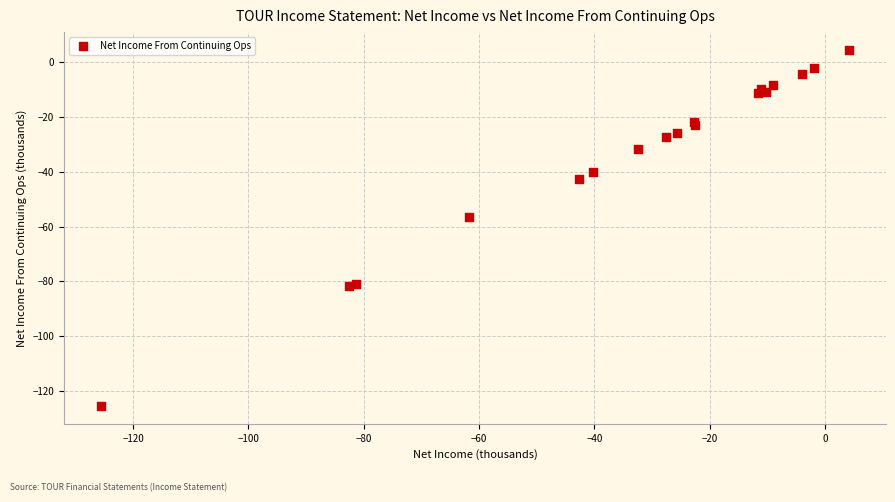

What Y value in the scatter plot is closest to -60?

-56.5